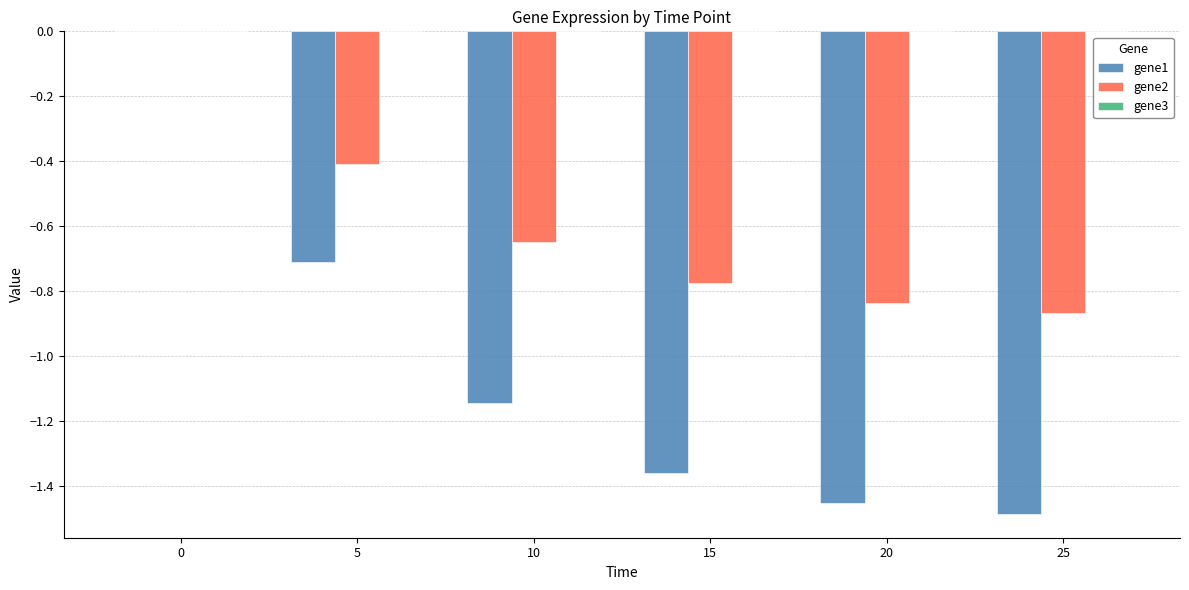

True or false: gene1 has a value of -1.5 at 20.

True